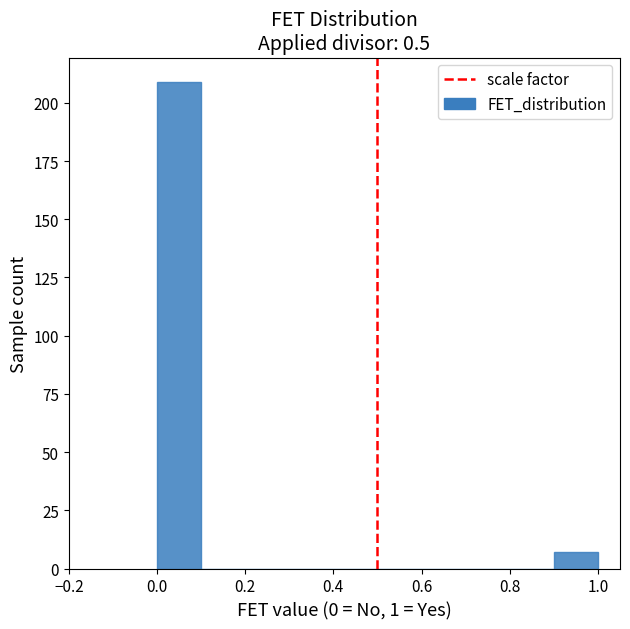

Reading left to right, list every bar in this chart as the range it spans on the x-axis followed by its height. The values are not printed on the chart, so give them approximately, as read against the axis.

0.0 to 0.1: 210
0.1 to 0.2: 0
0.2 to 0.3: 0
0.3 to 0.4: 0
0.4 to 0.5: 0
0.5 to 0.6: 0
0.6 to 0.7: 0
0.7 to 0.8: 0
0.8 to 0.9: 0
0.9 to 1.0: 5